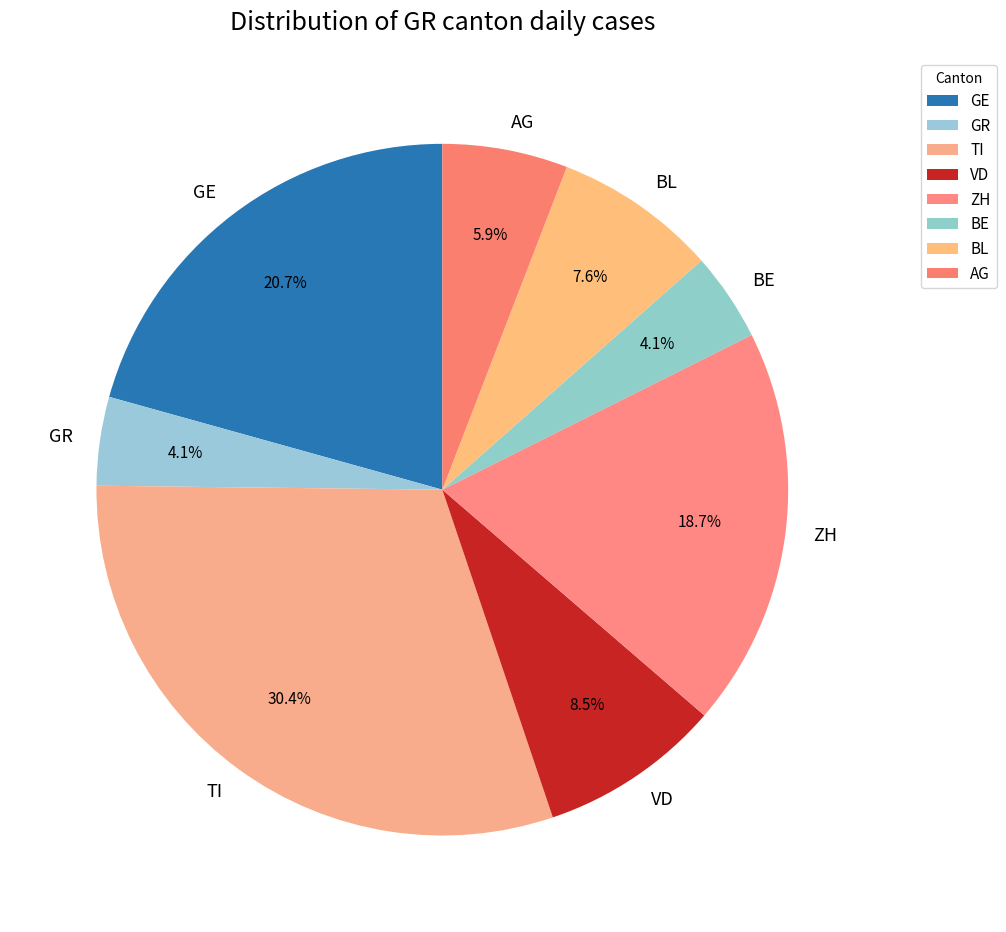

Is the sum of GR and BE greater than half?

No